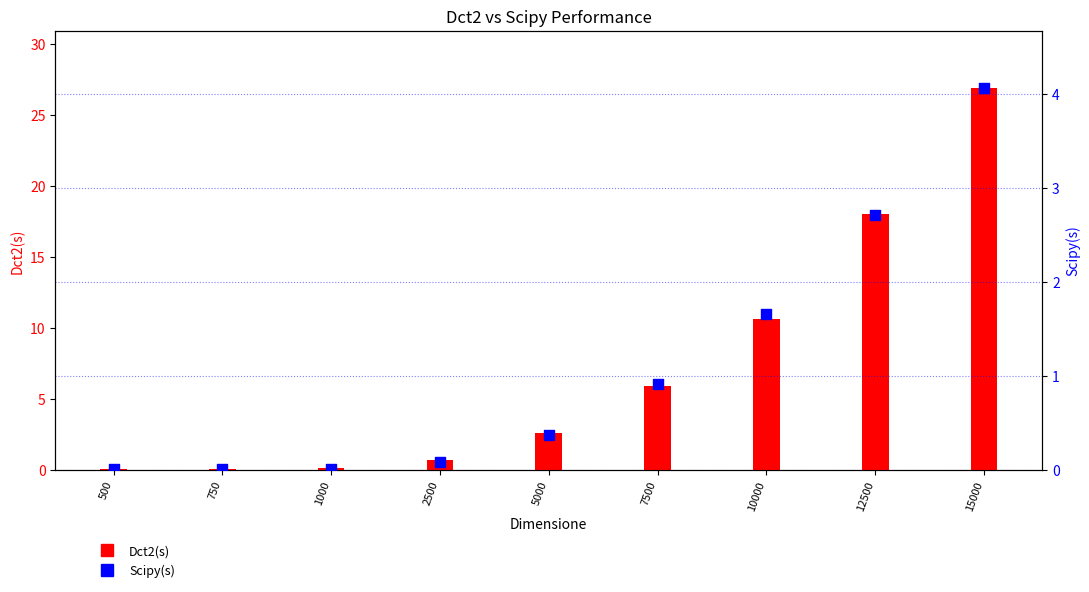

Which series has the largest total across all categories?

Dct2(s)